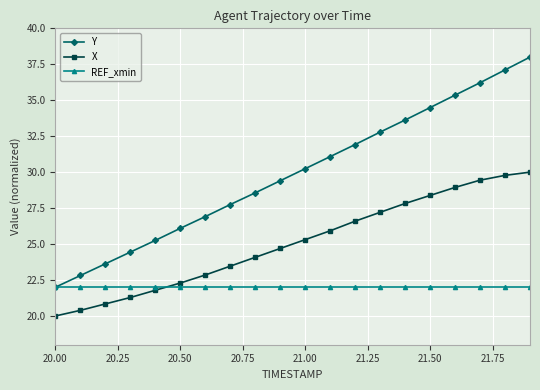

Which series has the largest total across all categories?

Y